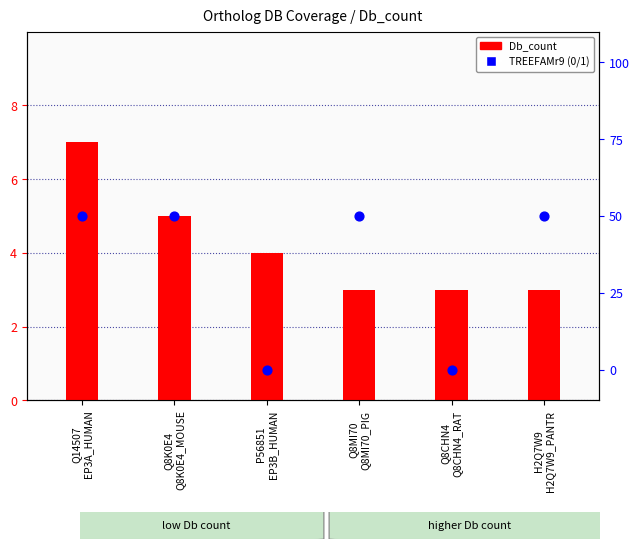

What is the total value across all series at Q8MI70
Q8MI70_PIG?

4